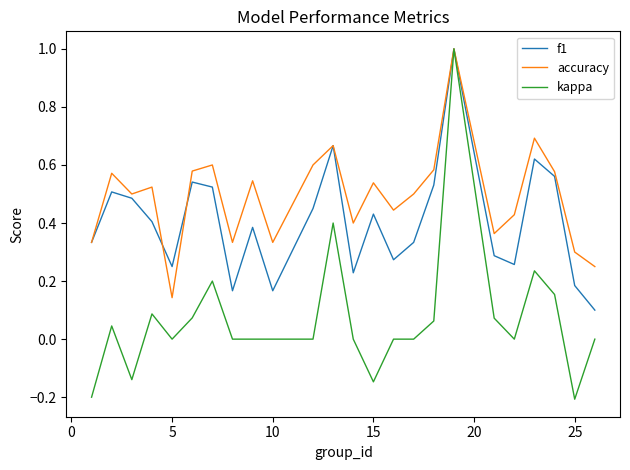

What is the smallest value displayed?

-0.2